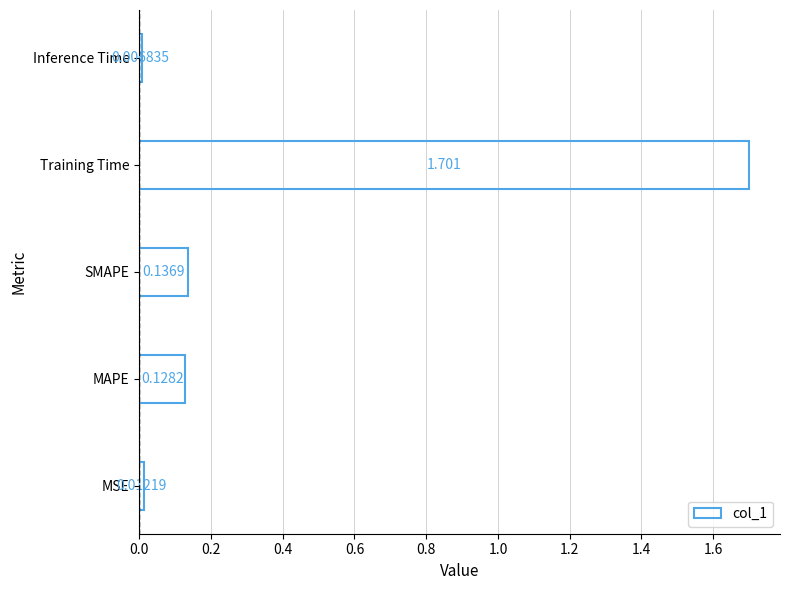

List the labels in order of value, largest first.

Training Time, SMAPE, MAPE, MSE, Inference Time